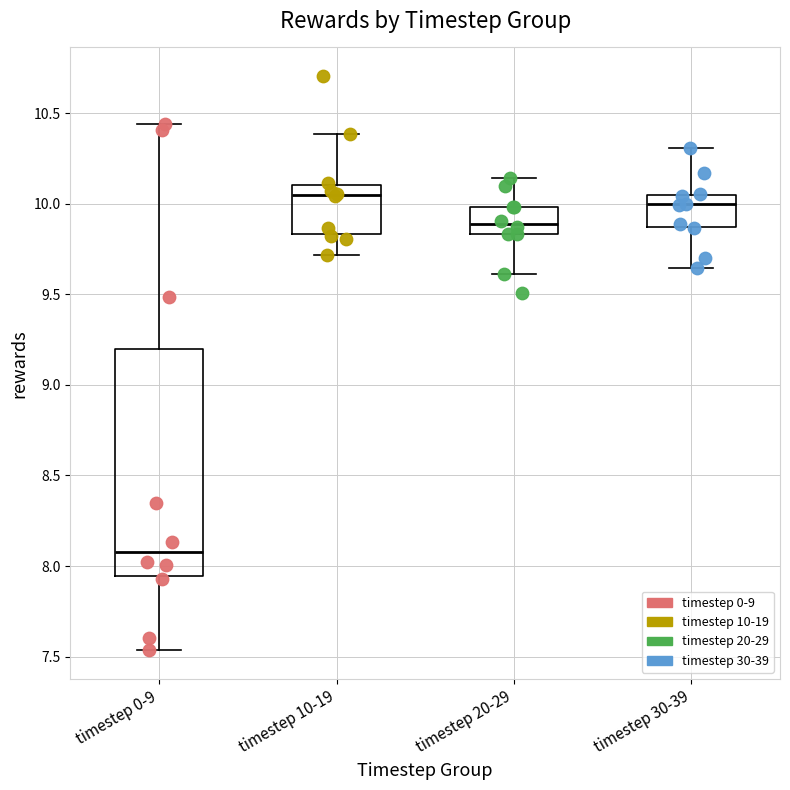

Where does the median line of the box for timestep 0-9 sit on the y-axis? The values are not printed on the chart, so give them approximately, as read against the axis.

8.10